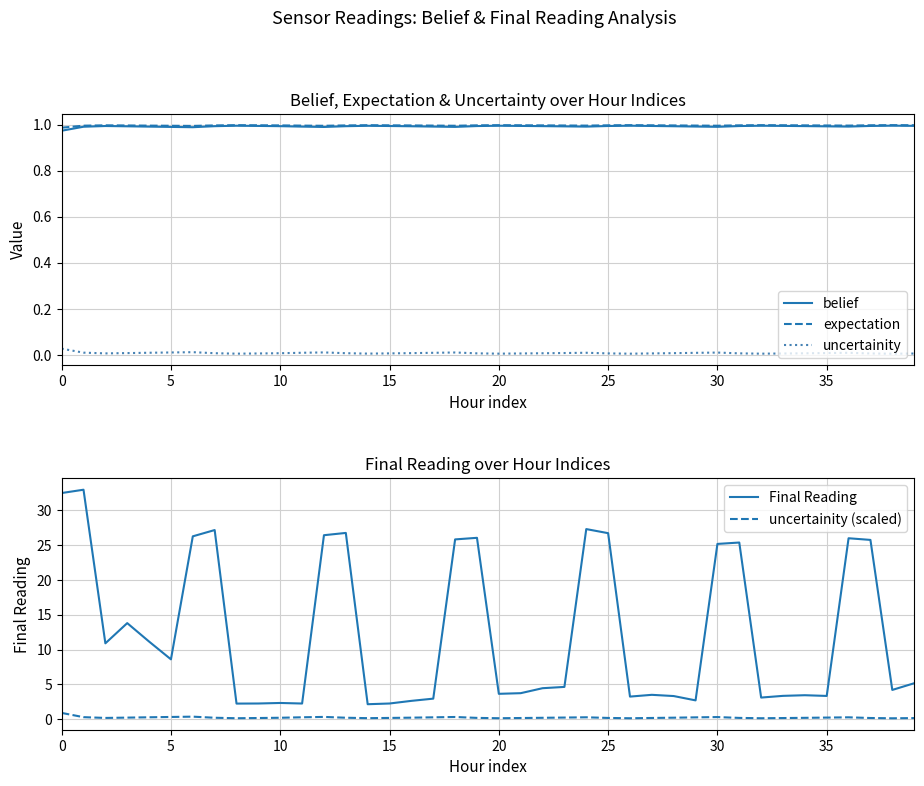

What is the difference between the highest and lowest values at 29?

2.7